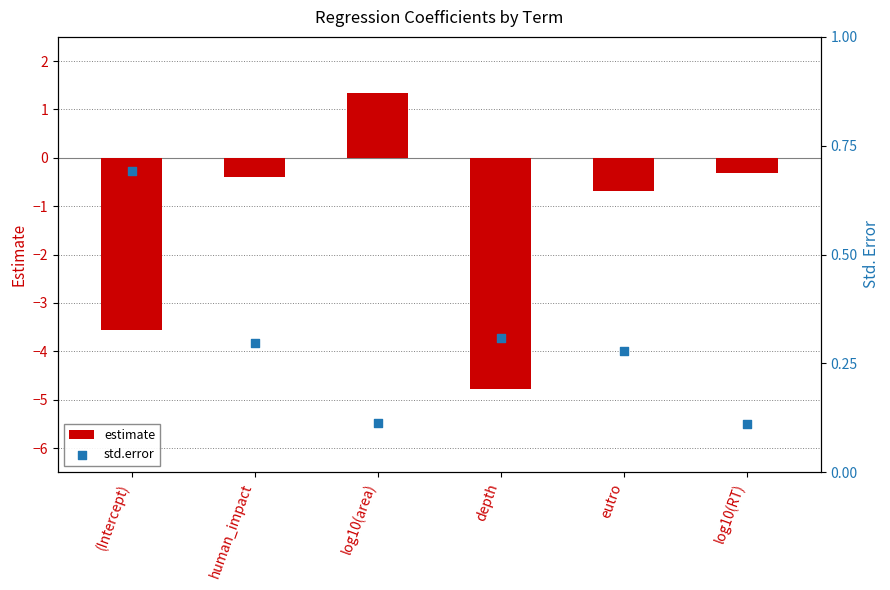

Which series contains the highest Y value?

estimate